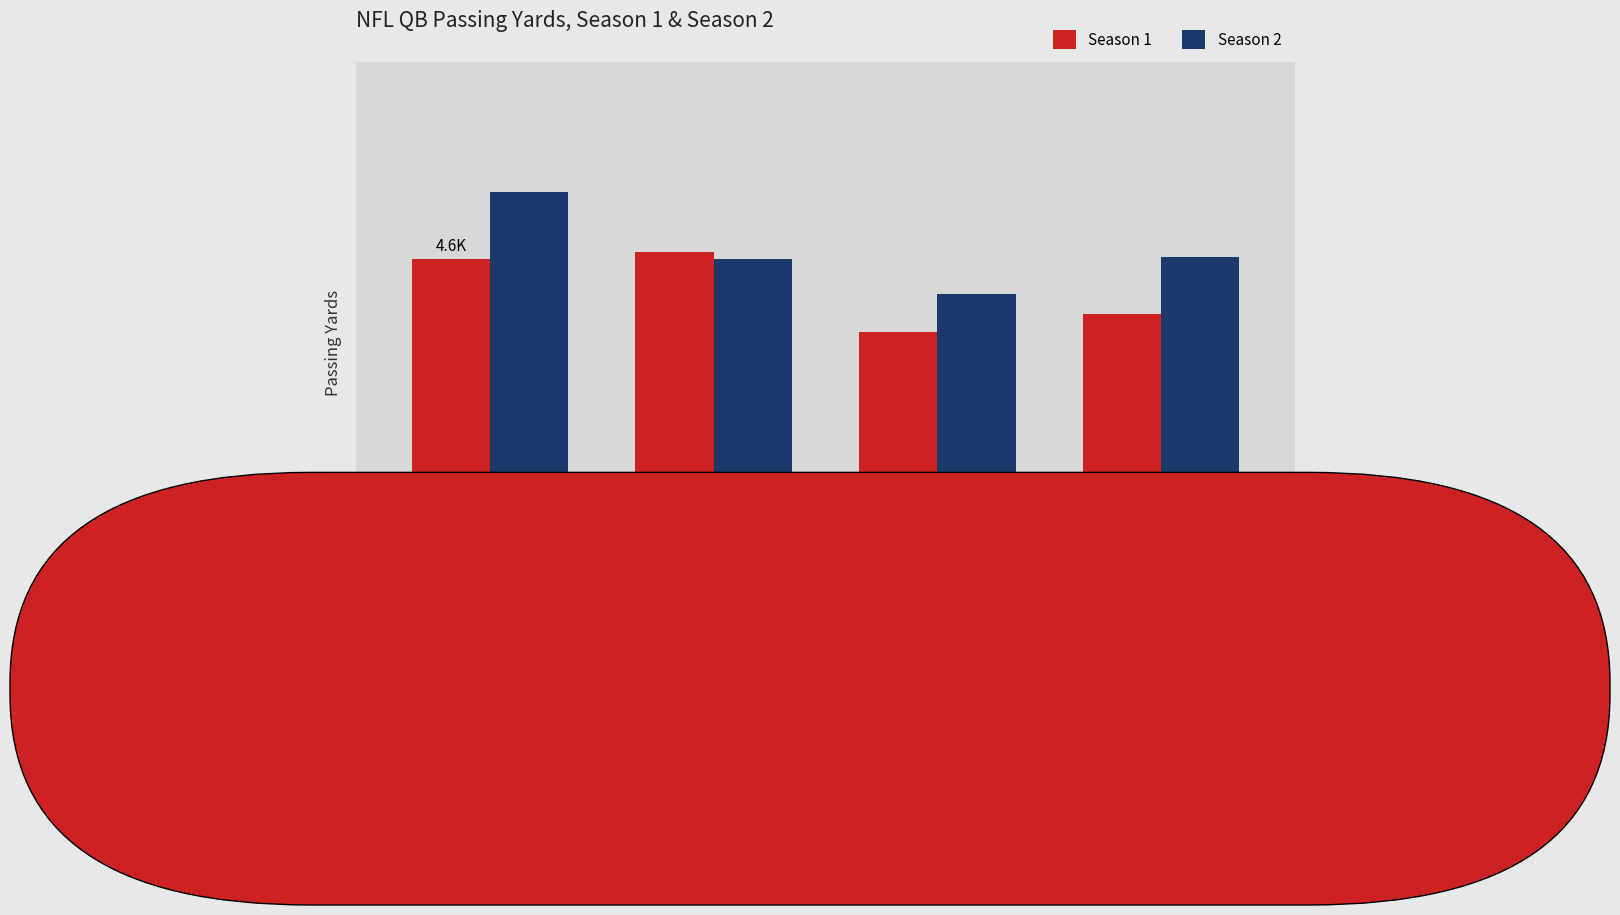

Reading left to right, transcribe all the data shown in this chart.

Season 1: 4620	4710	3705	3922
Season 2: 5476	4624	4177	4643